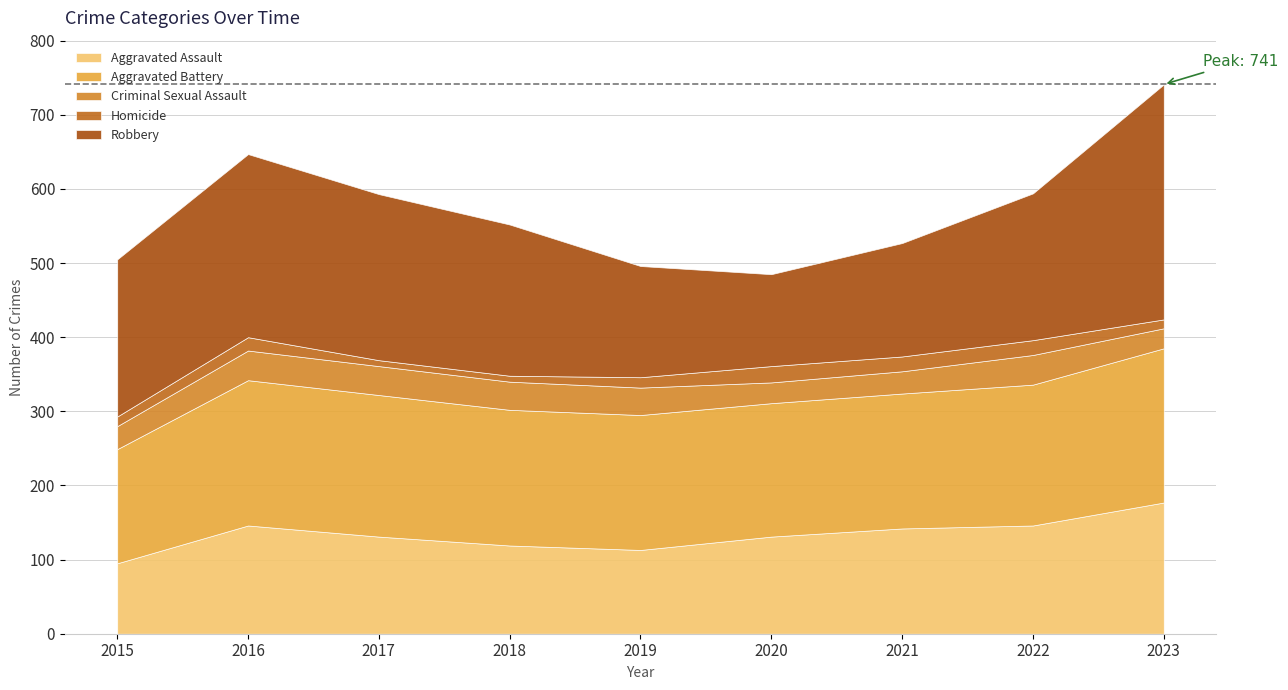

How many interior local peaks does the Homicide series have?

2